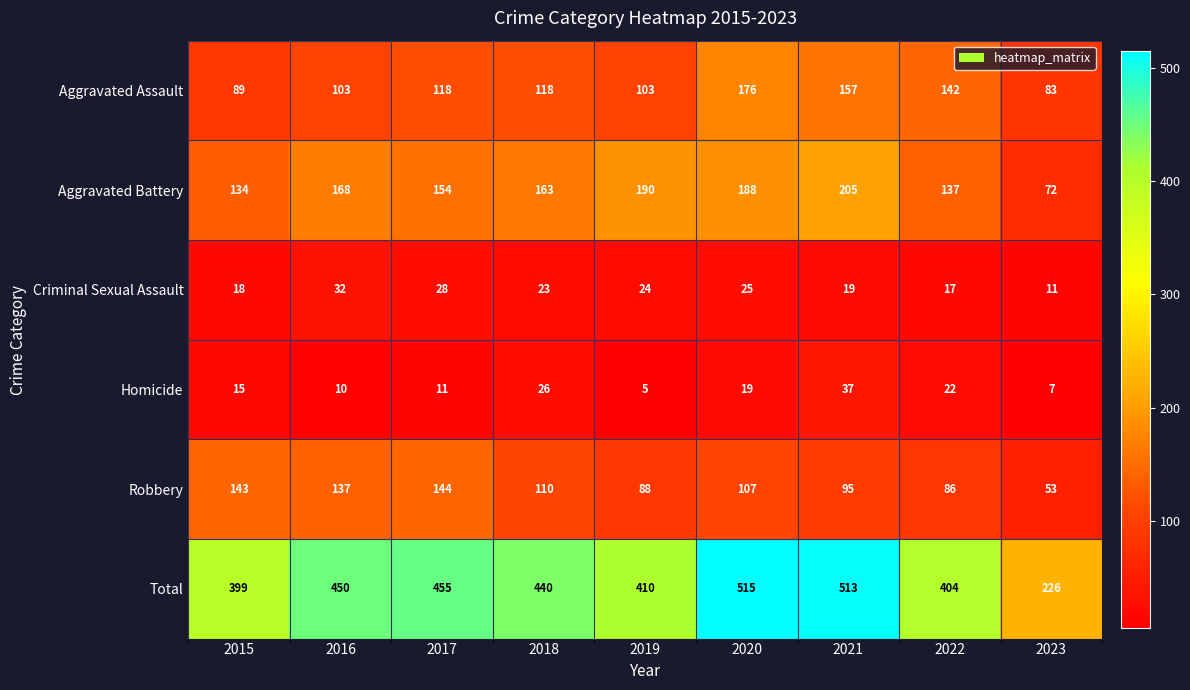

Is it true that Criminal Sexual Assault equals 28 at 2017?

True